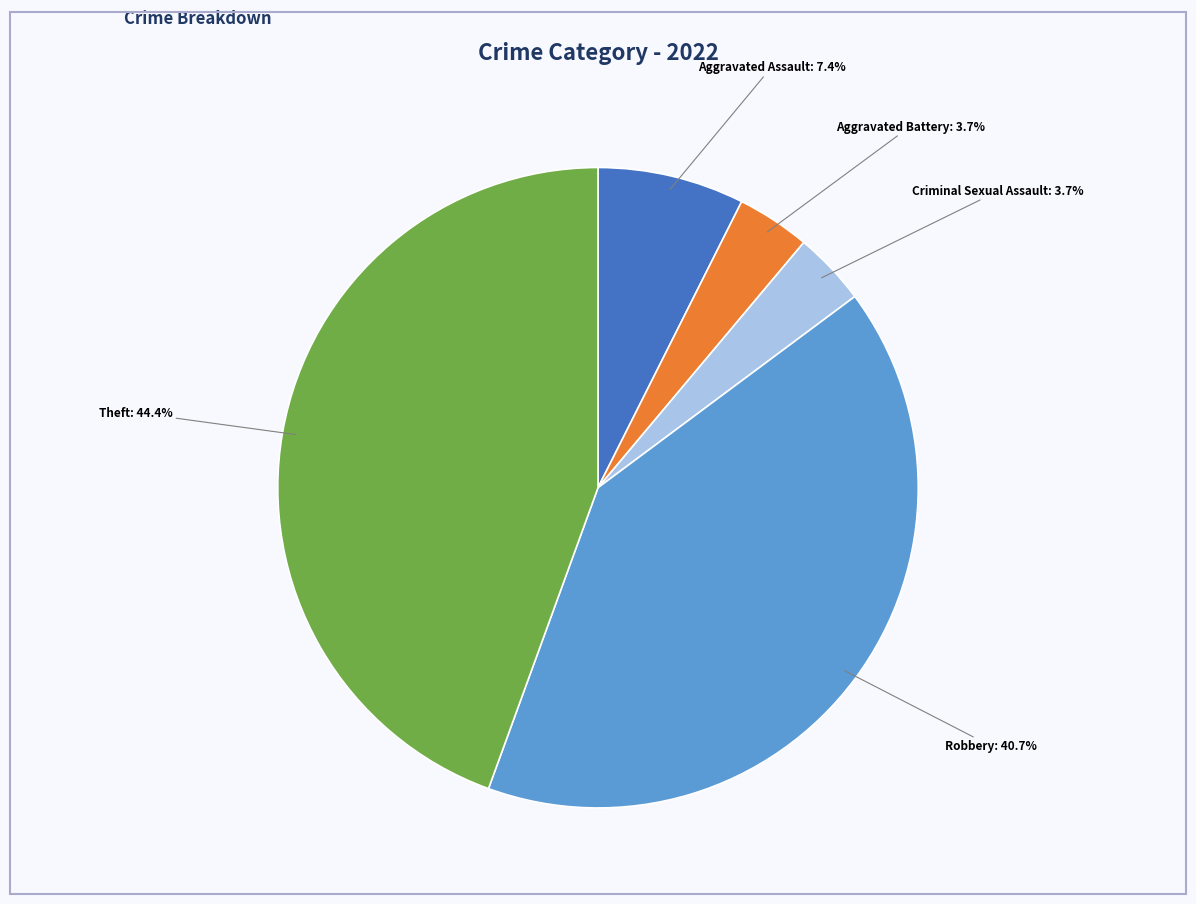

What percentage do Criminal Sexual Assault and Aggravated Assault together represent?

11.1%